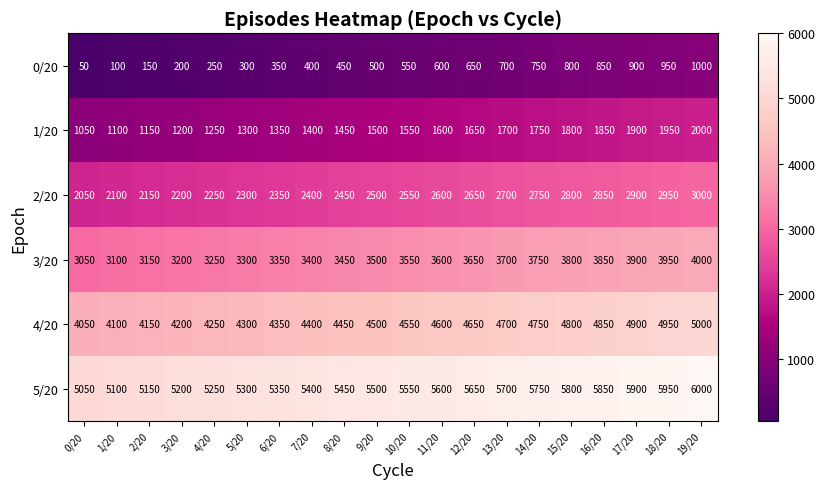

True or false: 5/20 has a value of 1827 at 15/20.

False